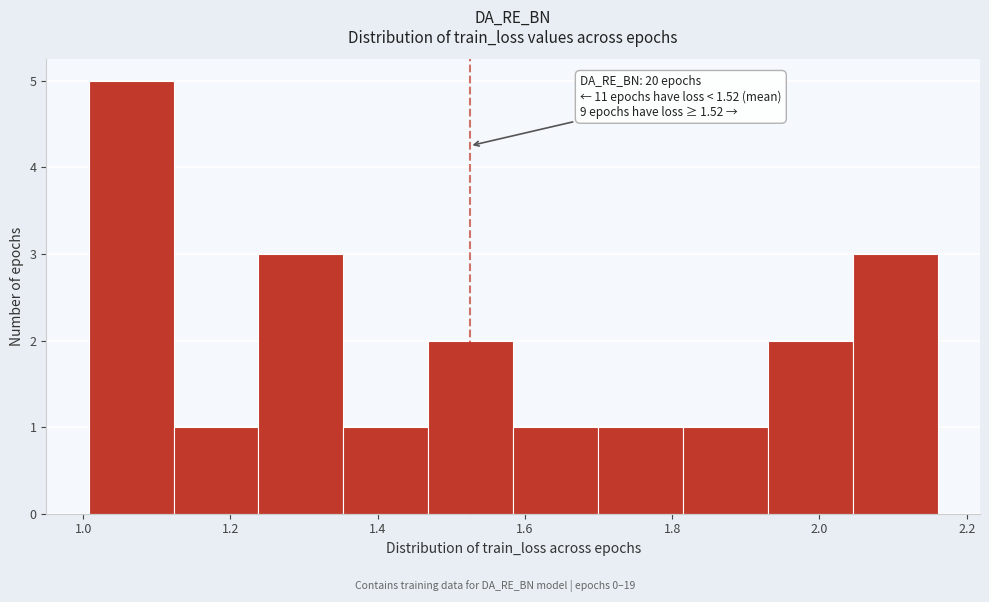

Over which range of the x-axis is the bar tallest?

1.00 to 1.12